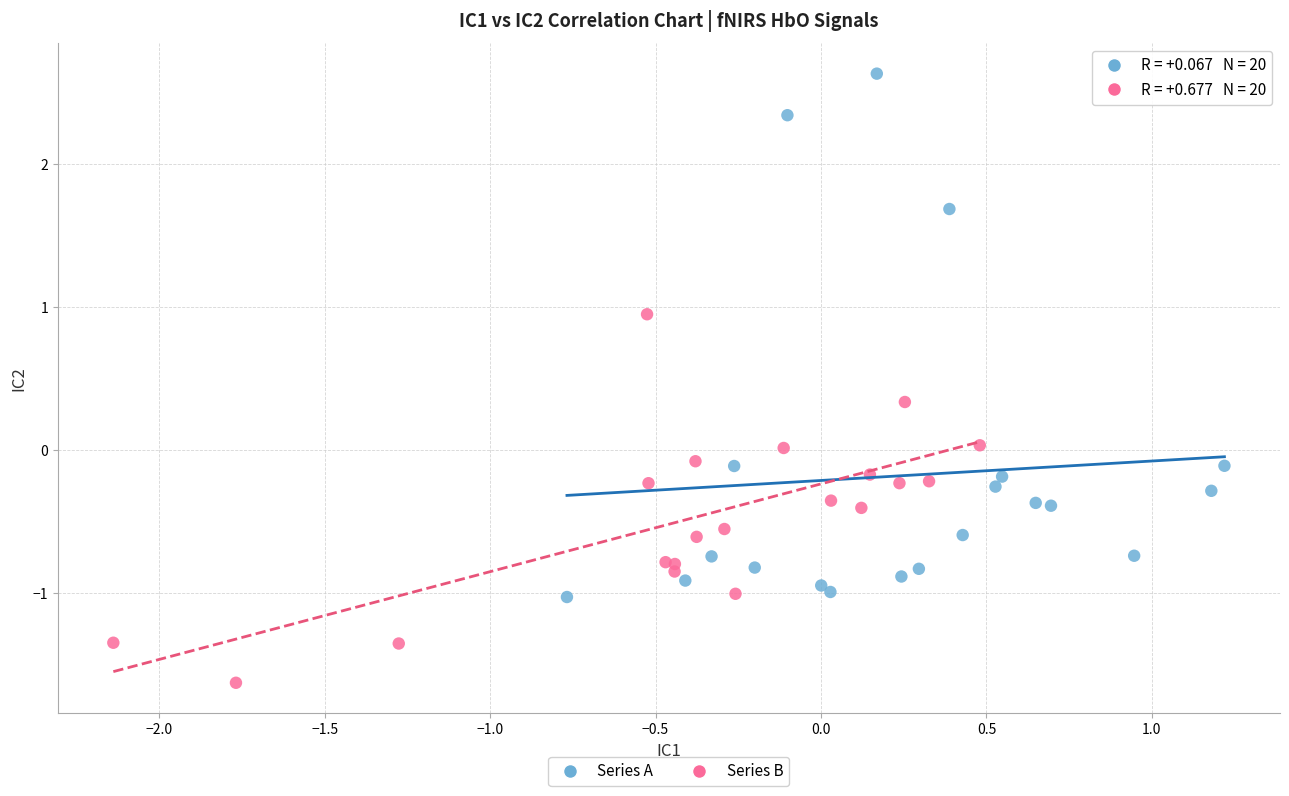

What are all the series names shown in the legend?

Series A, Series B